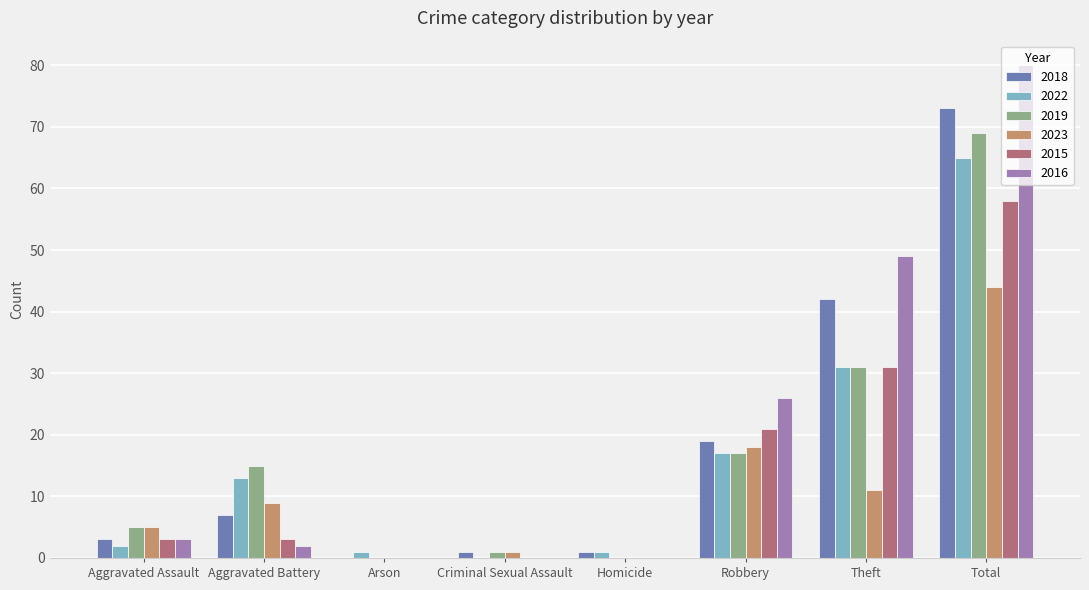

True or false: 2022 has a value of 42 at Theft.

False